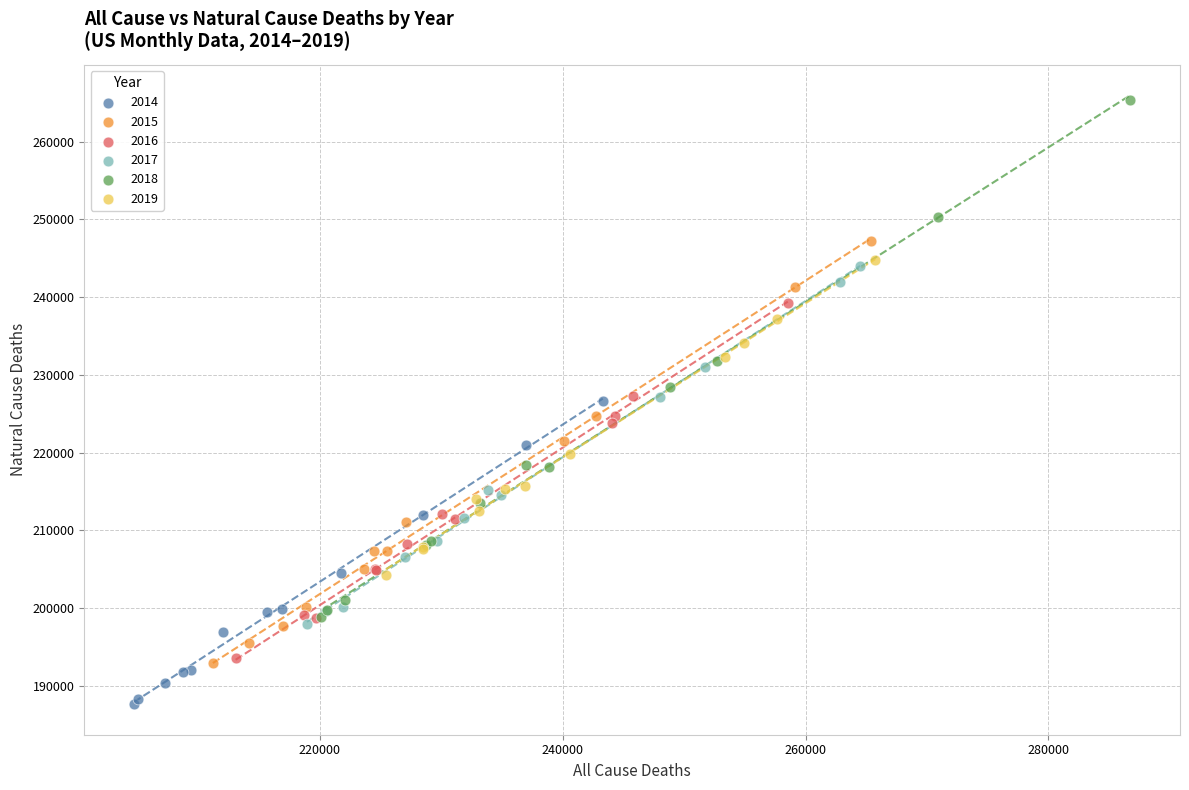

Which series reaches the minimum Y coordinate?

2014